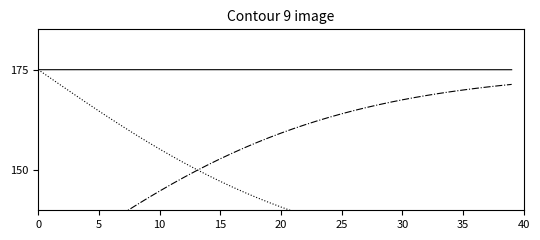

Is this an area chart (filled region under the line)?

No